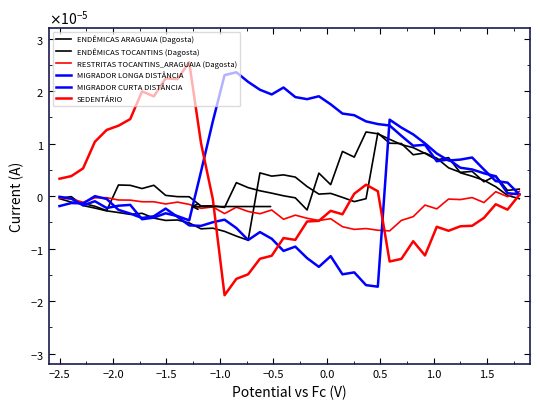

What are all the series names shown in the legend?

ENDÊMICAS ARAGUAIA (Dagosta), ENDÊMICAS TOCANTINS (Dagosta), RESTRITAS TOCANTINS_ARAGUAIA (Dagosta), MIGRADOR LONGA DISTÂNCIA, MIGRADOR CURTA DISTÂNCIA, SEDENTÁRIO